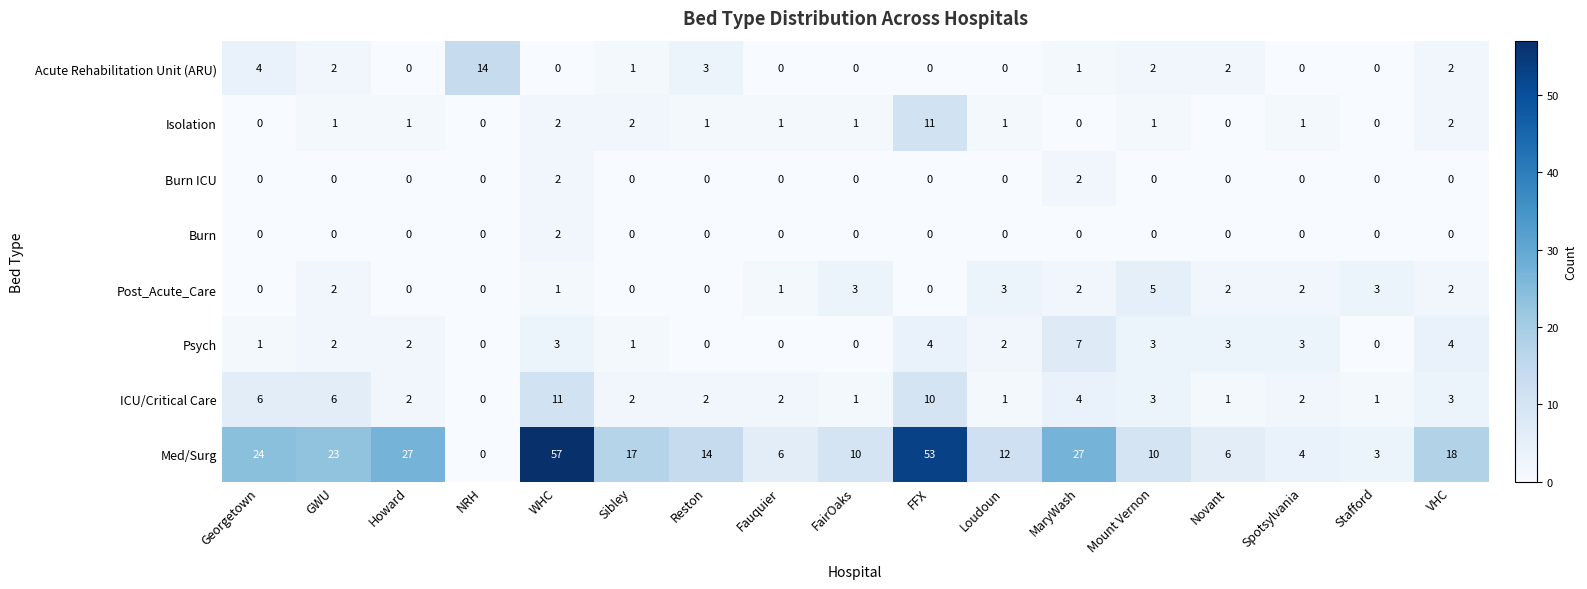

Which series has the largest total across all categories?

Med/Surg